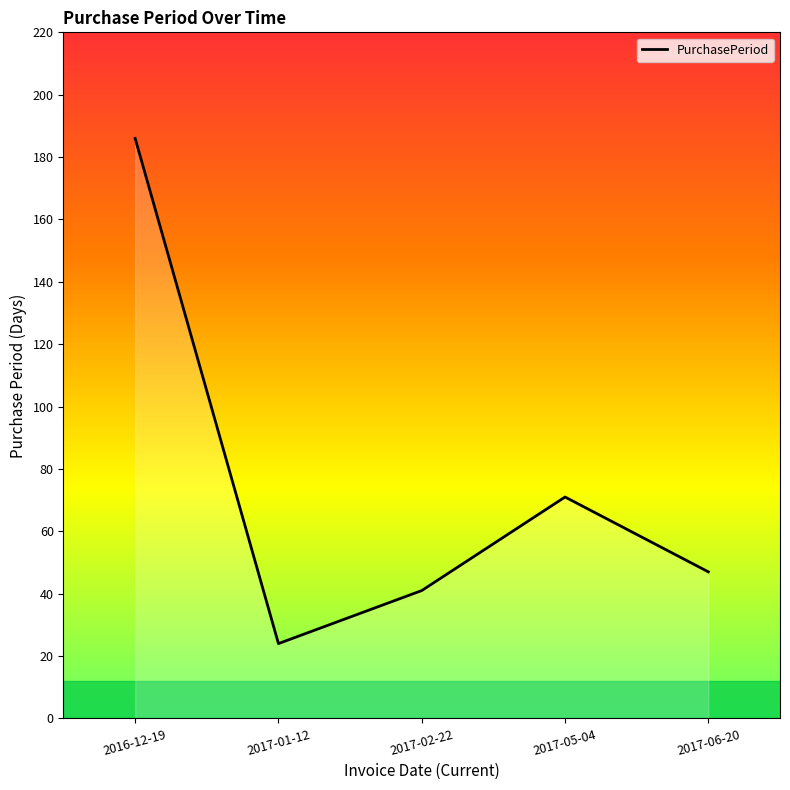

At which label does the data first exceed 47?

2016-12-19